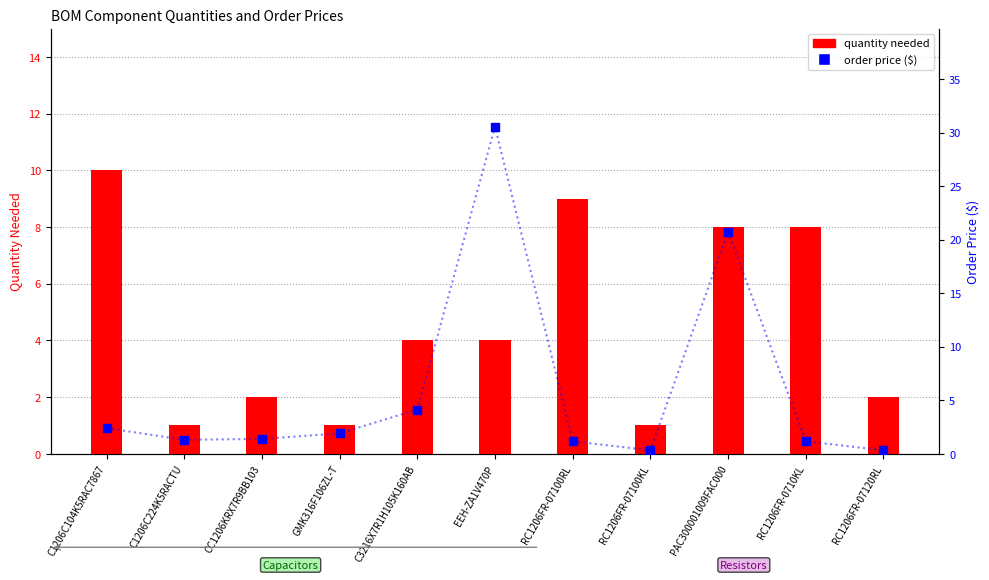

Which series contains the lowest Y value?

order price ($)